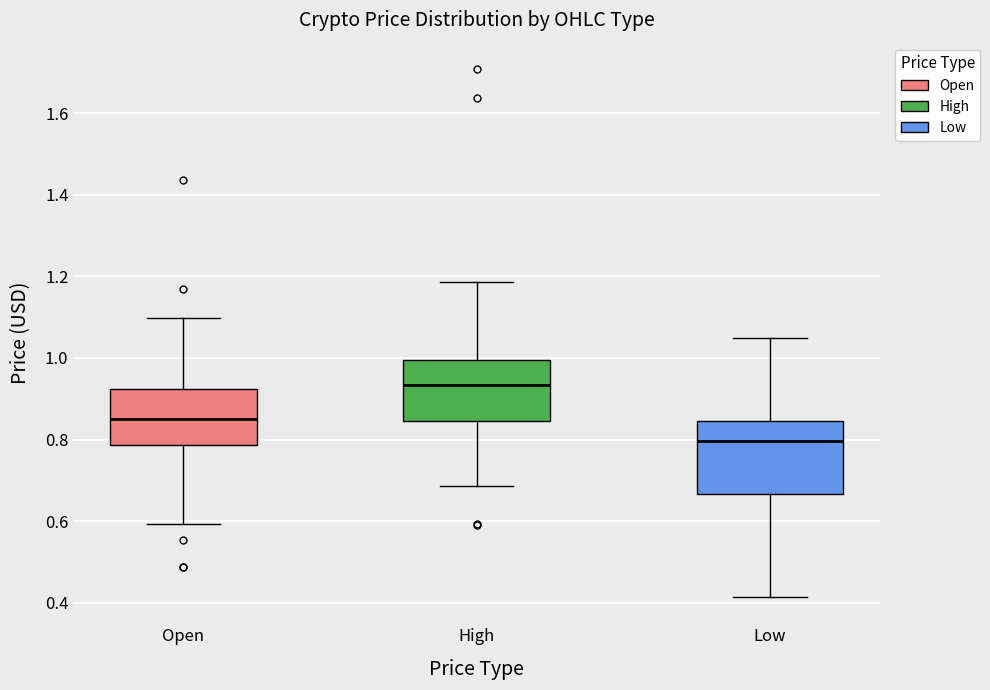

Which box has the lowest median line?

Low